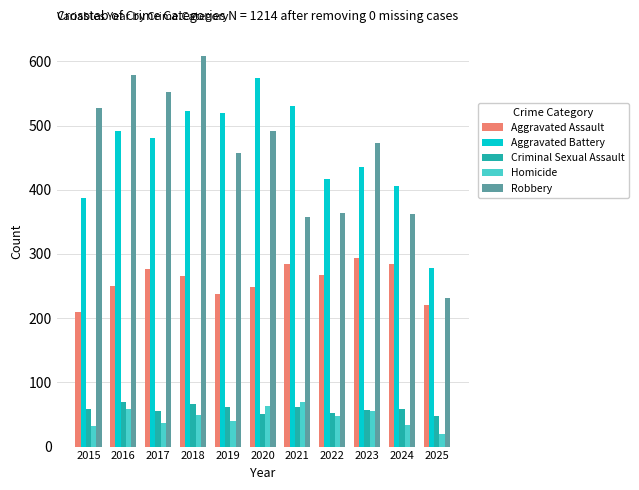

Is it true that Aggravated Assault equals 423 at 2022?

False